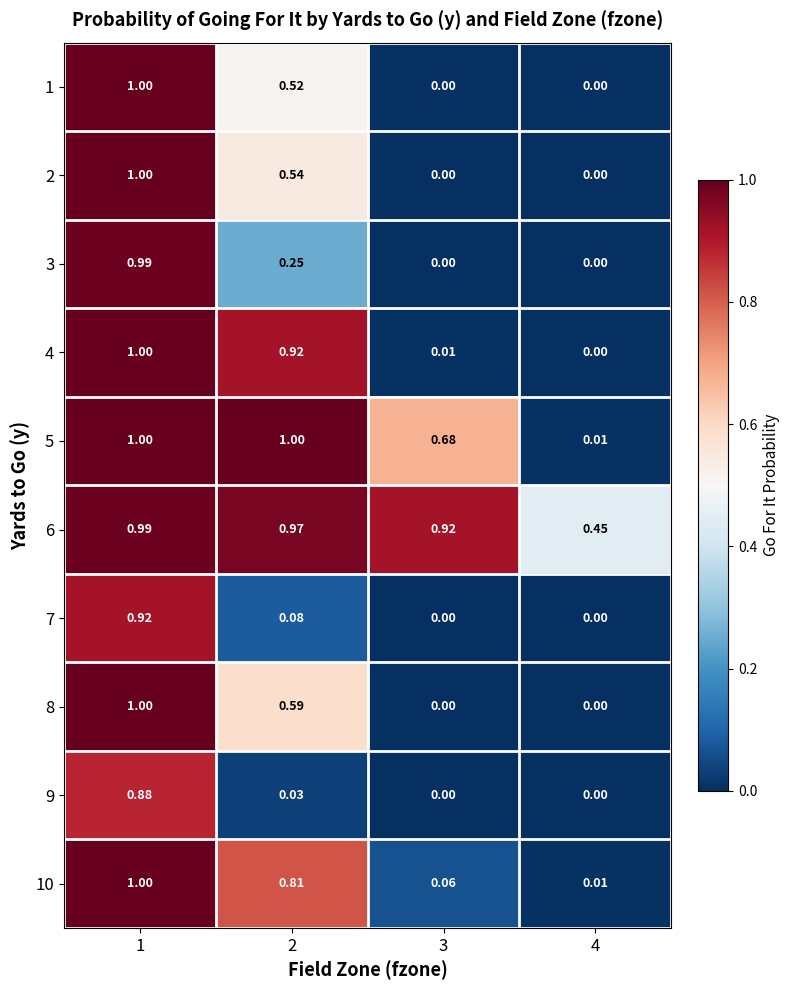

How many categories are shown in the chart?

4